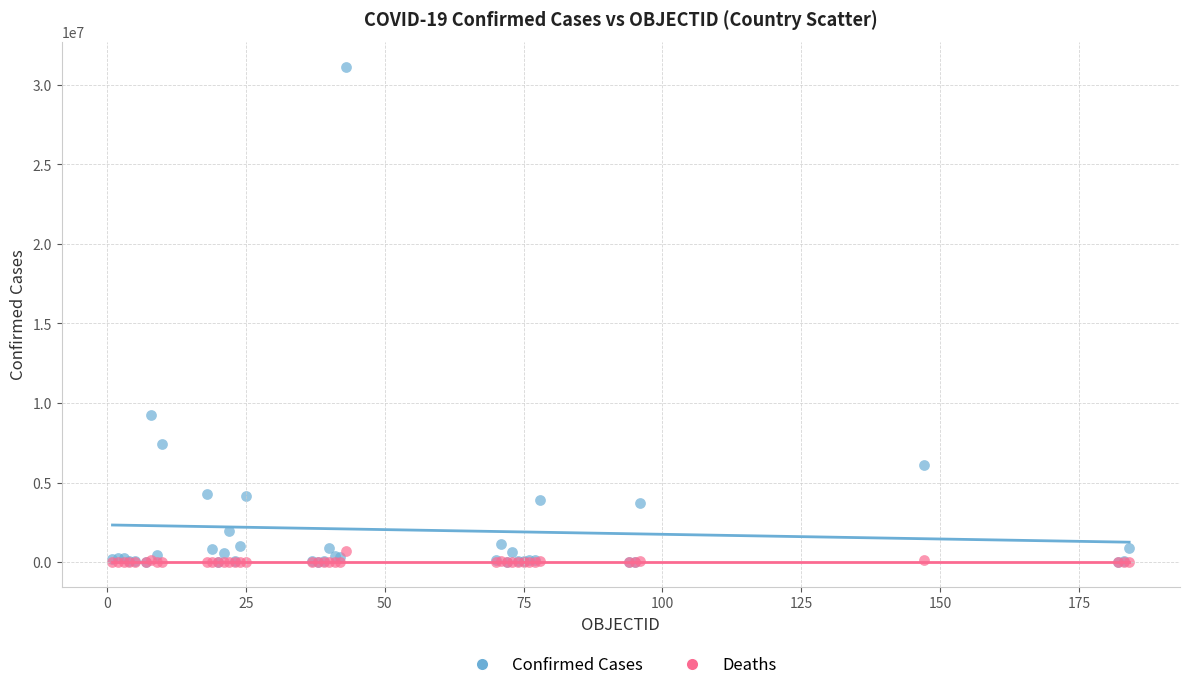

Which series reaches the maximum Y coordinate?

Confirmed Cases